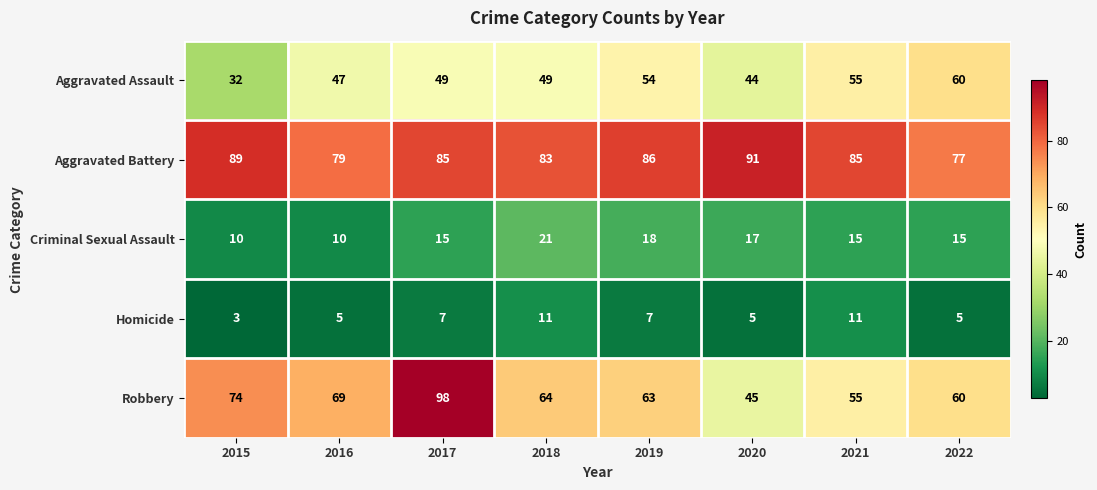

The value of Robbery at 2020 is 80. True or false?

False